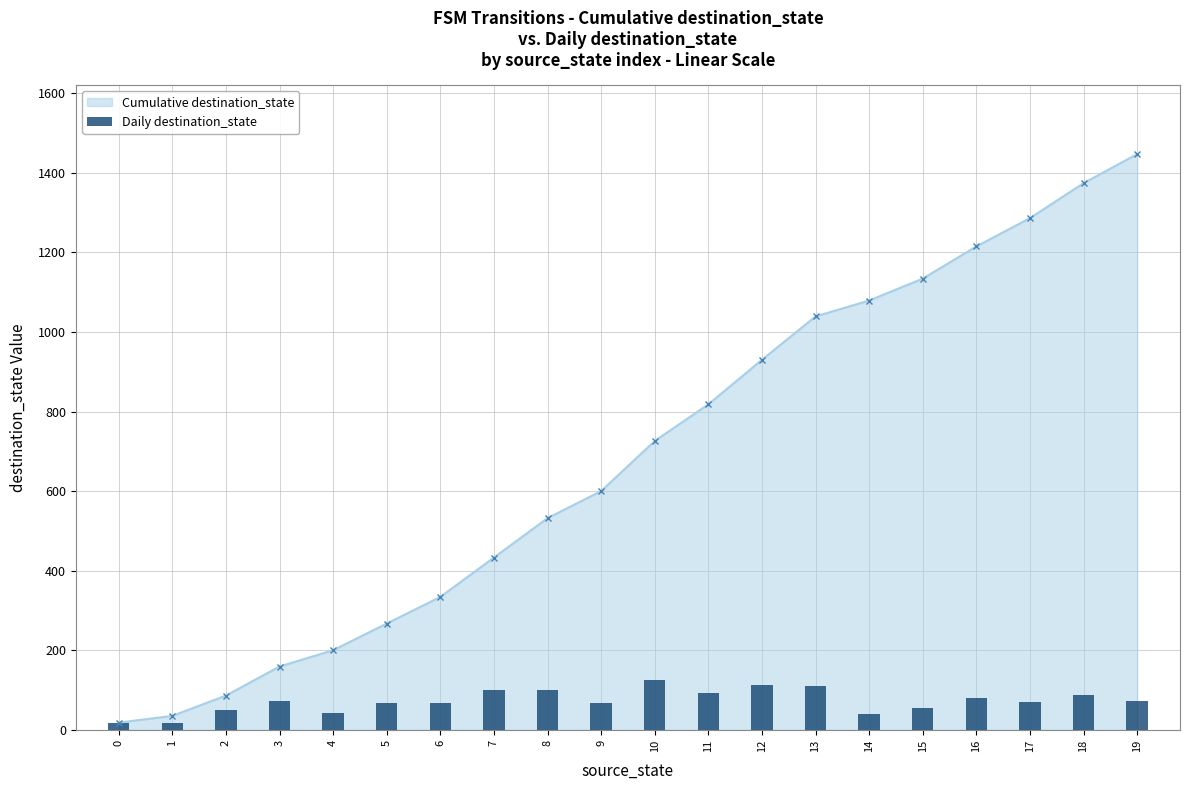

Which label corresponds to the smallest value in the chart?

1